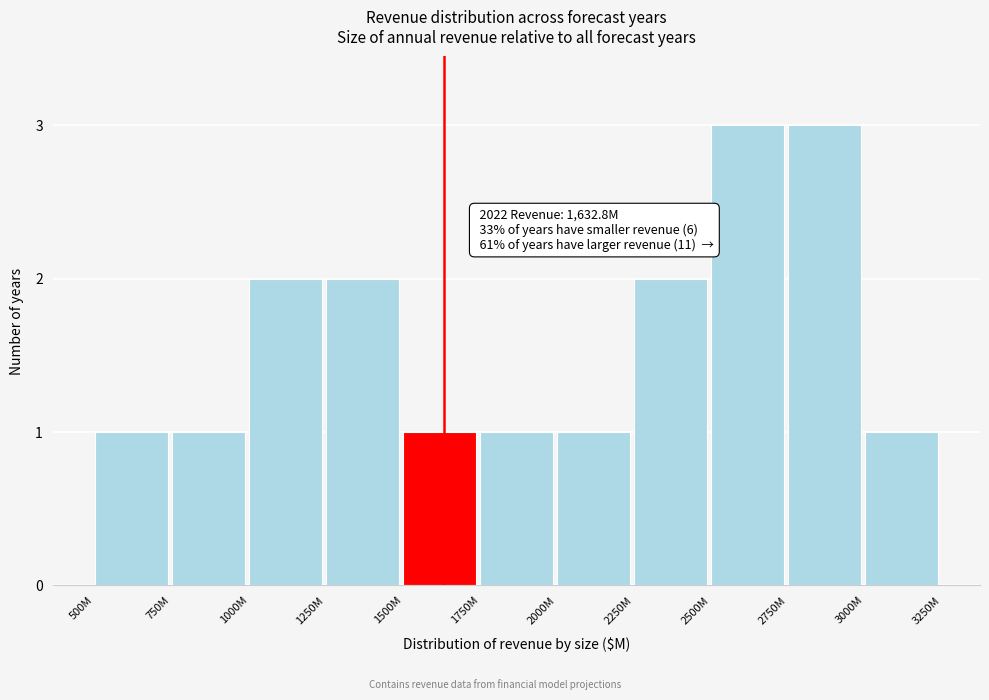

Reading left to right, what are all the values shown in this chart?

1	1	2	2	1	1	1	2	3	3	1